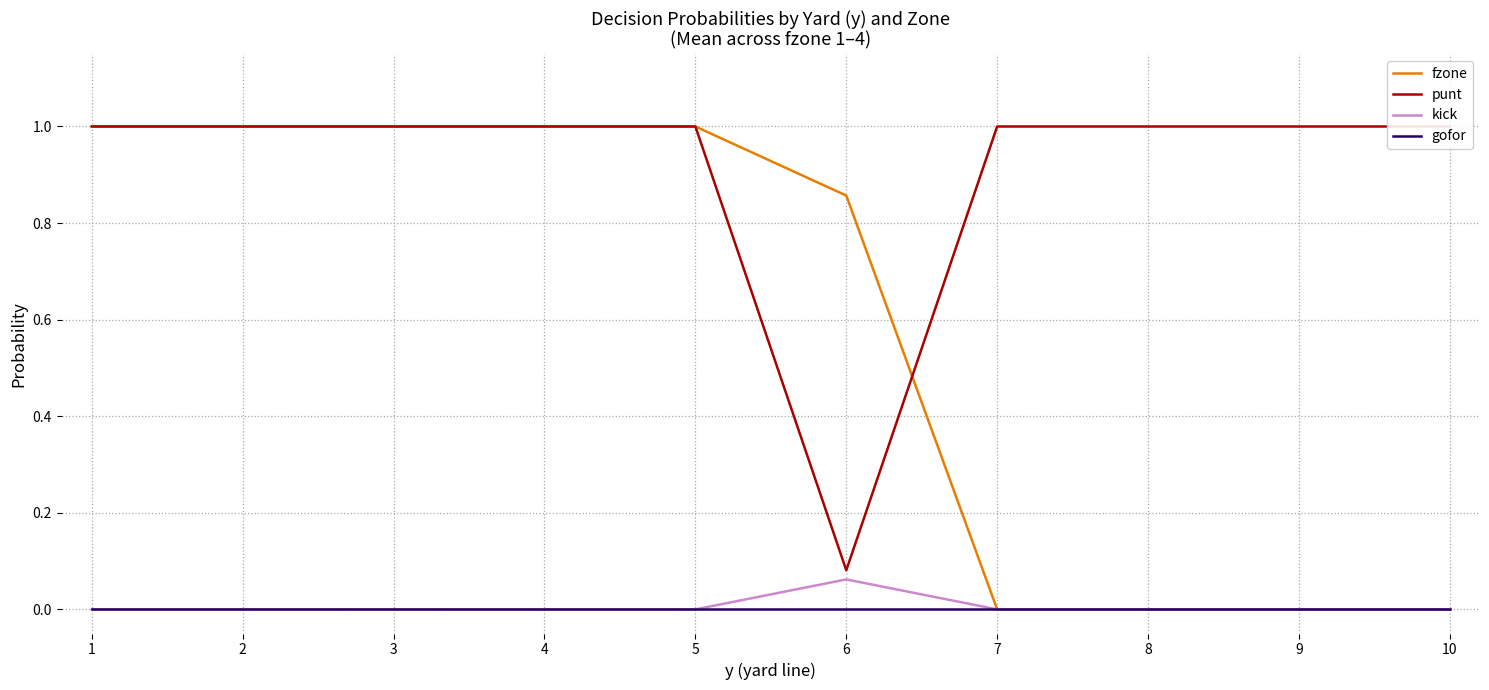

Between 1 and 9, which is larger?

1